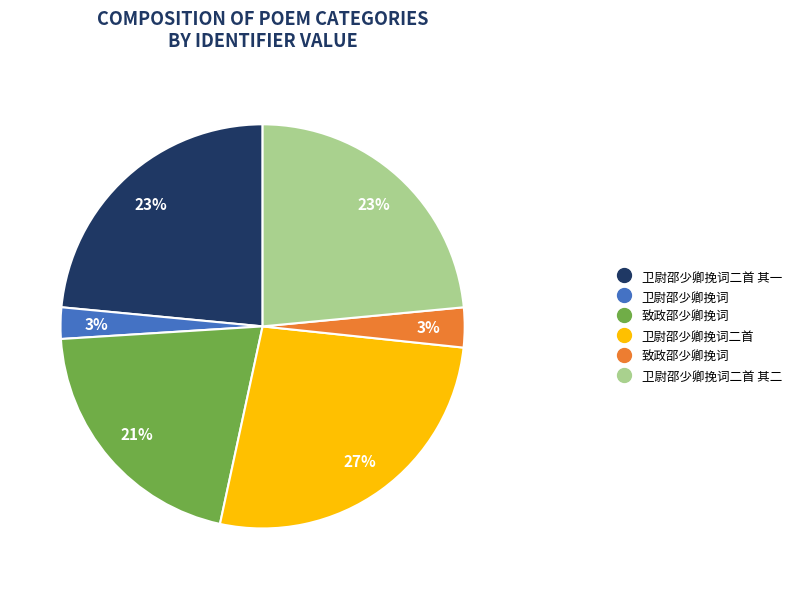

To the nearest percent, what is the difference between the largest and smallest slice percentages?

24%